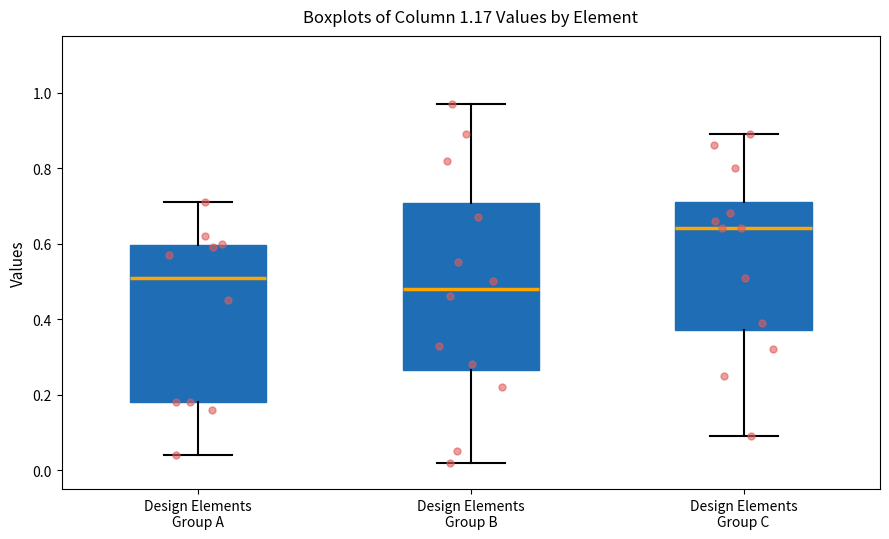

Reading left to right, read every box against the y-axis: the position of its median line, the range the box covers, and the ends of its whiskers. The values are not printed on the chart, so give them approximately, as read against the axis.

Design Elements Group A: median 0.52, box 0.18 to 0.60, whiskers 0.04 to 0.72
Design Elements Group B: median 0.48, box 0.26 to 0.70, whiskers 0.02 to 0.98
Design Elements Group C: median 0.64, box 0.38 to 0.72, whiskers 0.10 to 0.90